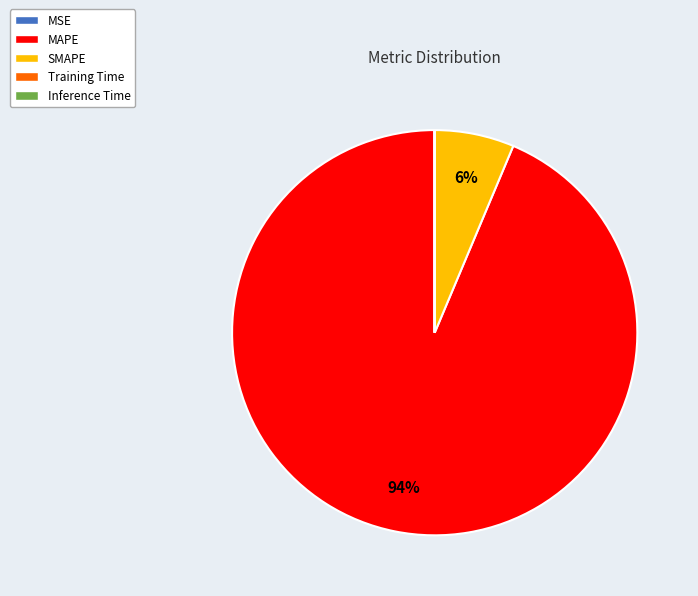

True or false: SMAPE accounts for 1% of the total.

False